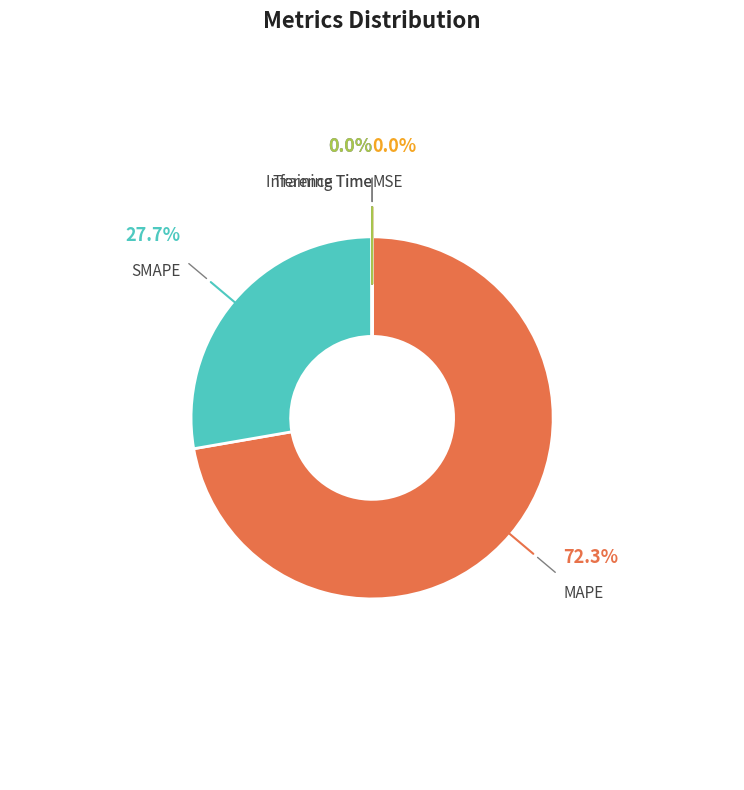

Is there a majority slice in this chart?

Yes